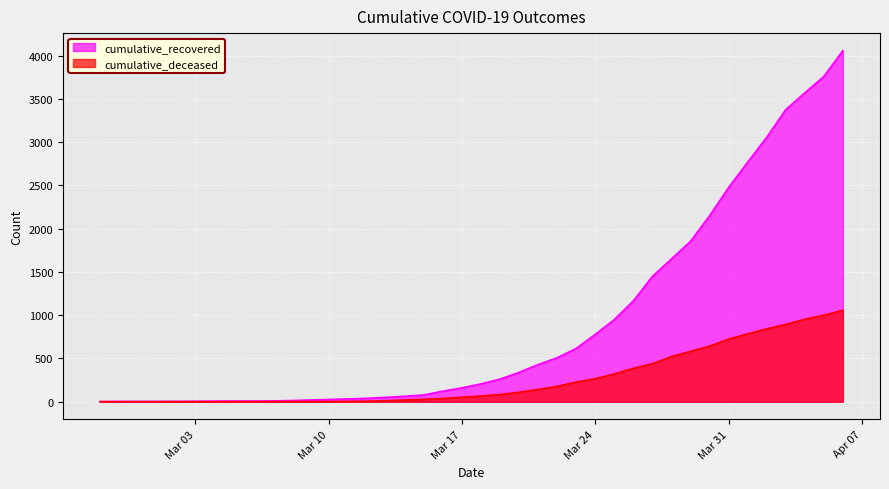

How many values in the cumulative_recovered series are below 206?

20